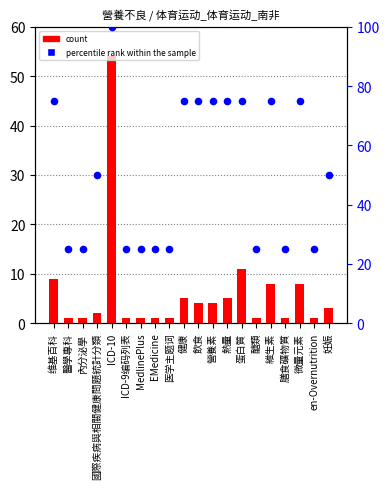

Which series has the largest total across all categories?

percentile rank within the sample